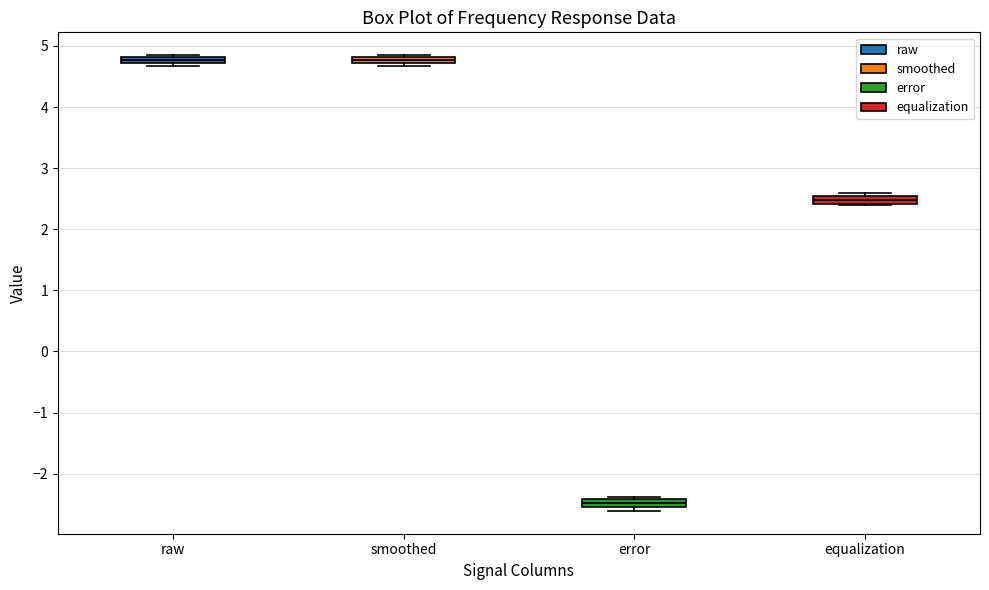

Where is the lower edge of the box for error on the y-axis? The values are not printed on the chart, so give them approximately, as read against the axis.

-2.6